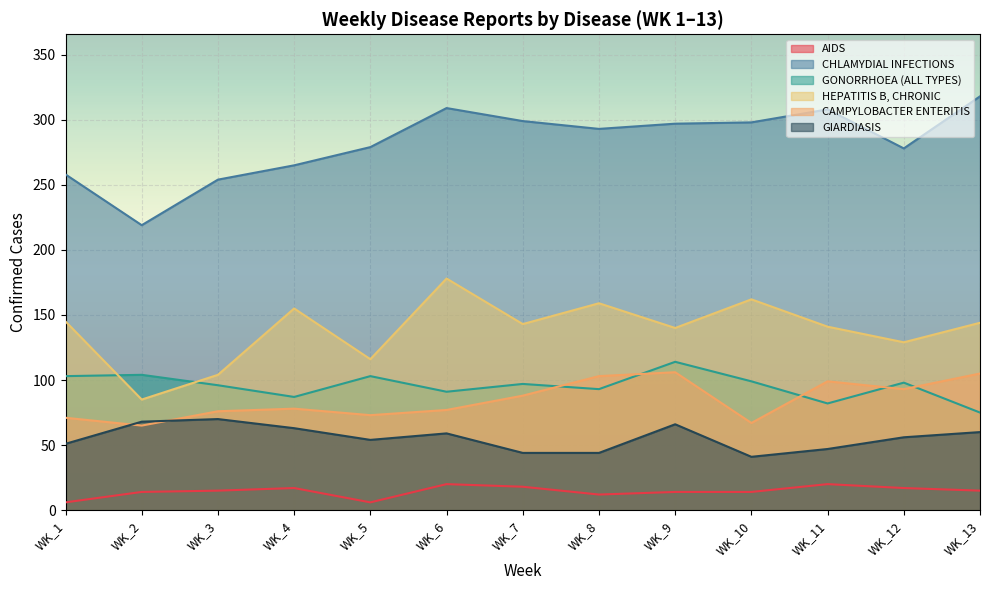

At how many categories does at least one series exceed 62?

13